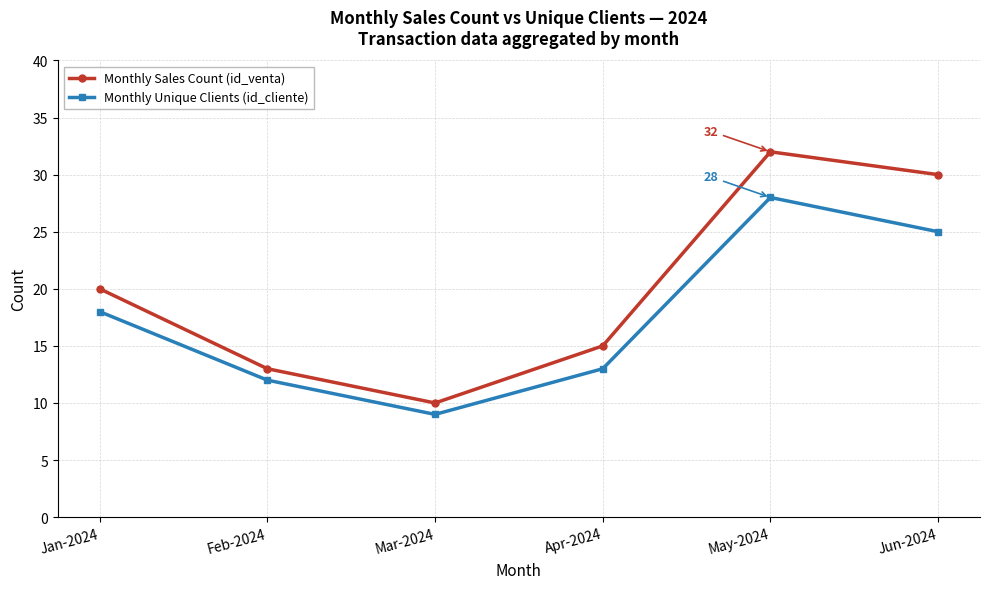

What is the difference between the Monthly Sales Count (id_venta) values at Jan-2024 and Feb-2024?

7